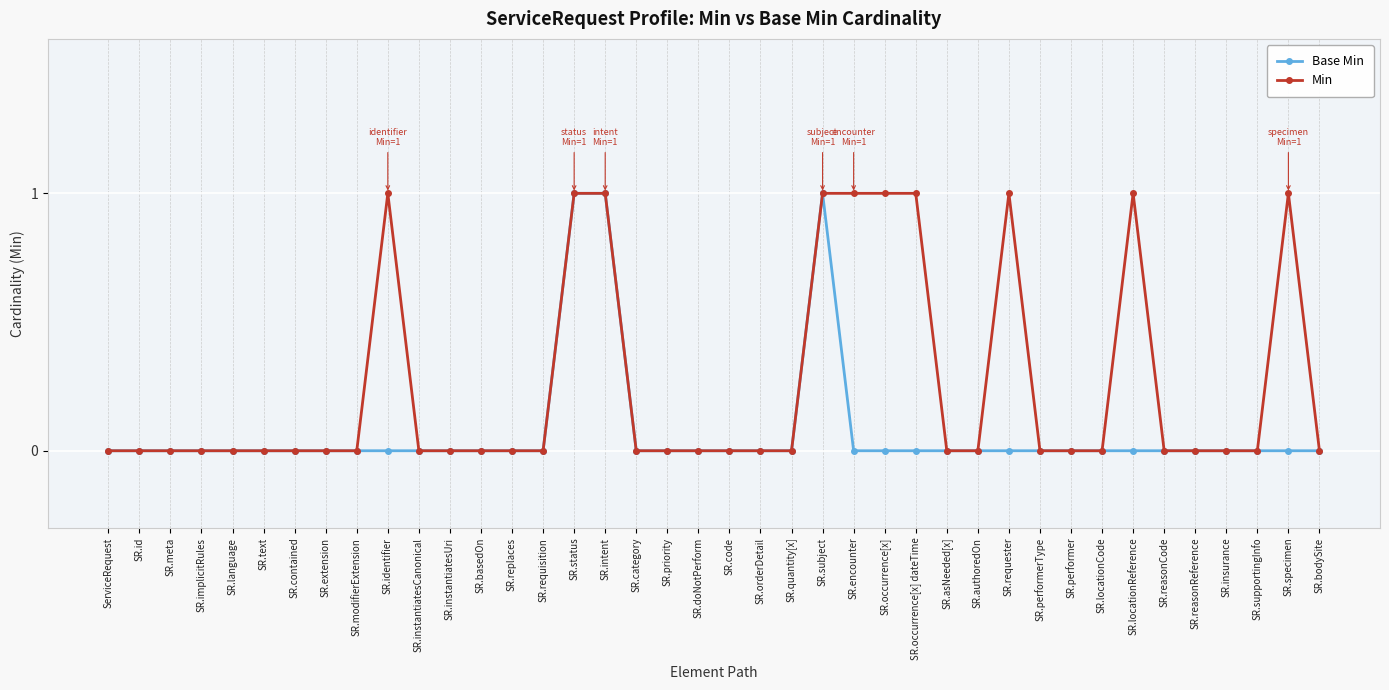

List the series in order of their overall mean, highest first.

Min, Base Min